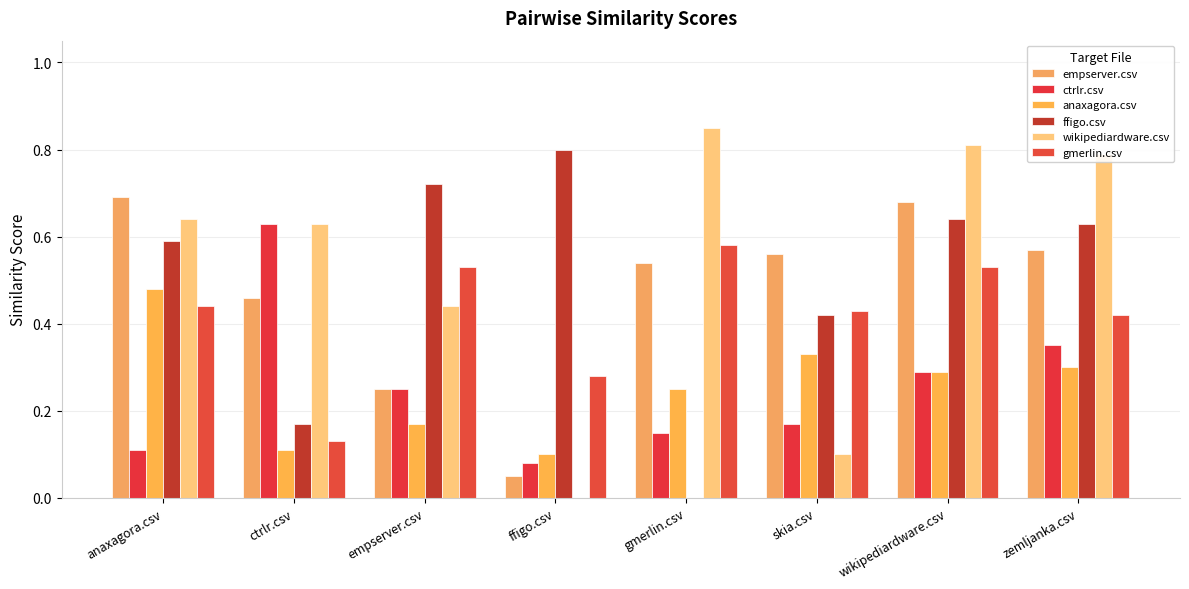

Reading left to right, transcribe all the data shown in this chart.

empserver.csv: 0.7	0.5	0.2	0.1	0.5	0.6	0.7	0.6
ctrlr.csv: 0.1	0.6	0.2	0.1	0.1	0.2	0.3	0.3
anaxagora.csv: 0.5	0.1	0.2	0.1	0.2	0.3	0.3	0.3
ffigo.csv: 0.6	0.2	0.7	0.8	0.0	0.4	0.6	0.6
wikipediardware.csv: 0.6	0.6	0.4	0.0	0.8	0.1	0.8	0.8
gmerlin.csv: 0.4	0.1	0.5	0.3	0.6	0.4	0.5	0.4